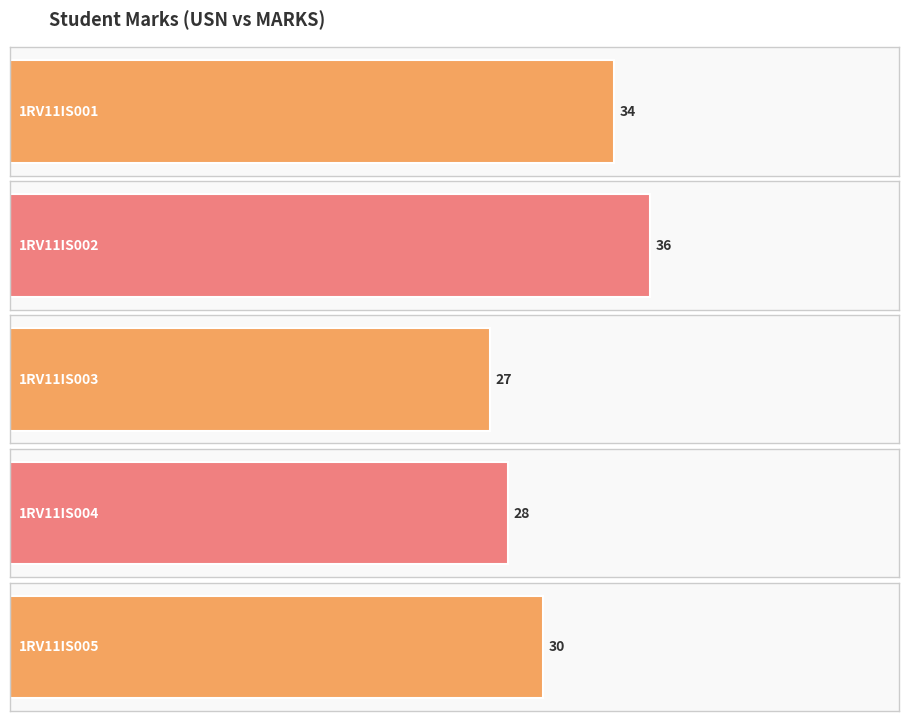

What is the maximum value shown in the chart?

36